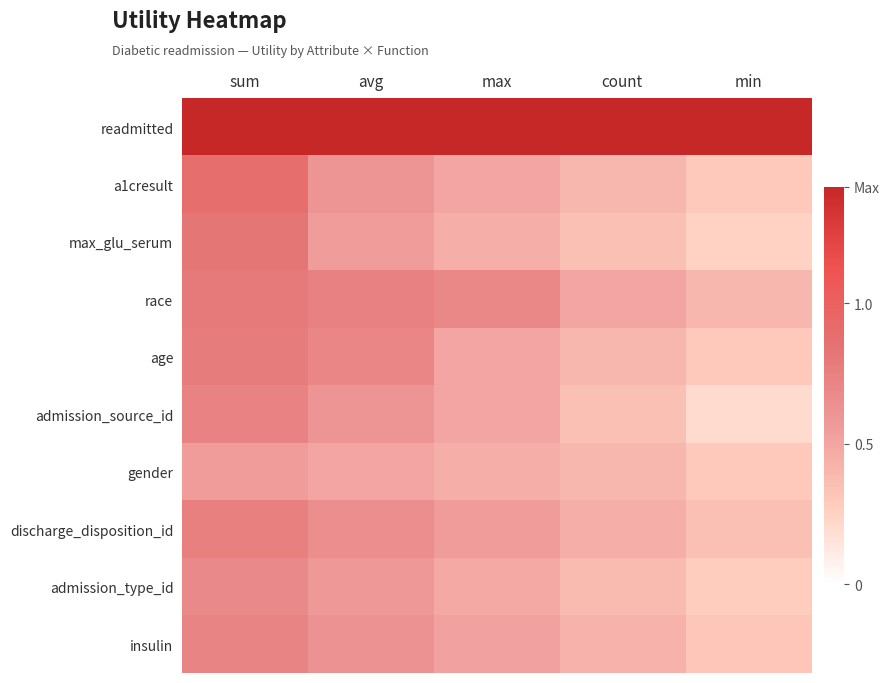

At which category is the sum across all series the highest?

sum